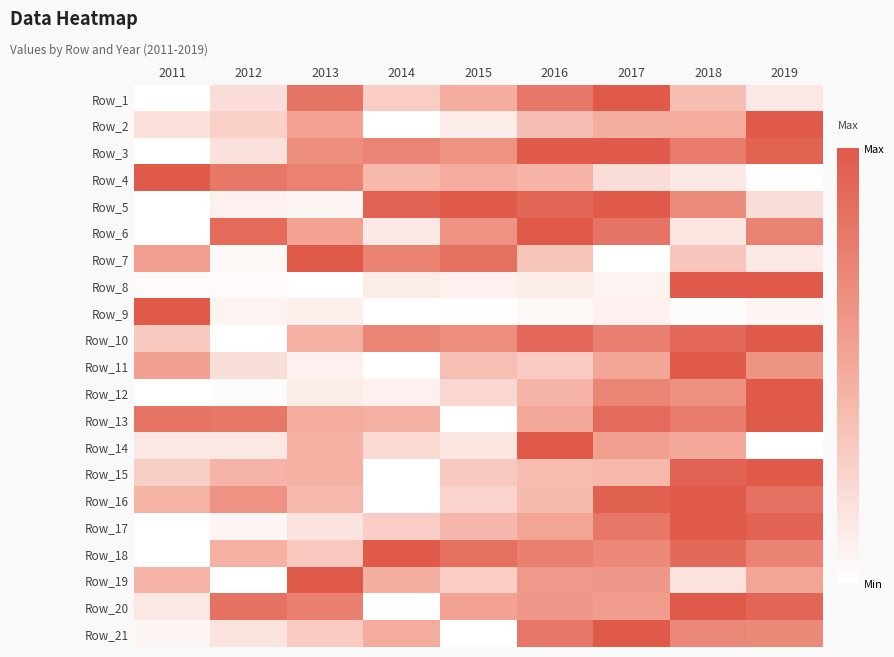

At which category does the chart reach its minimum across all series?

2011